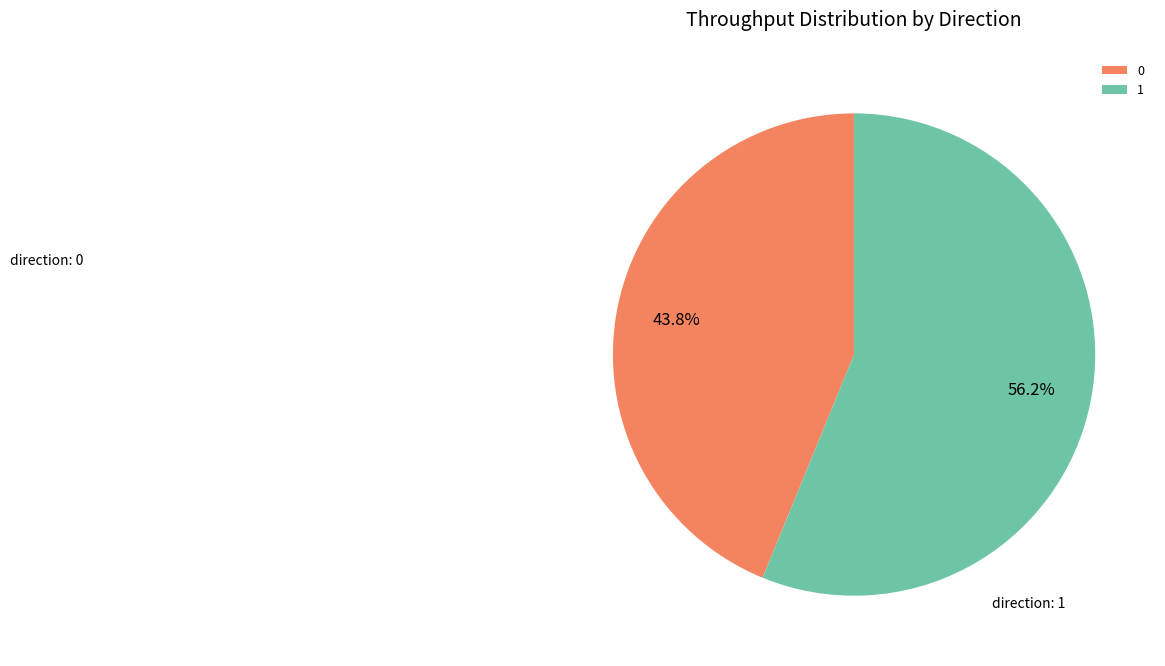

How many segments does this pie chart have?

2